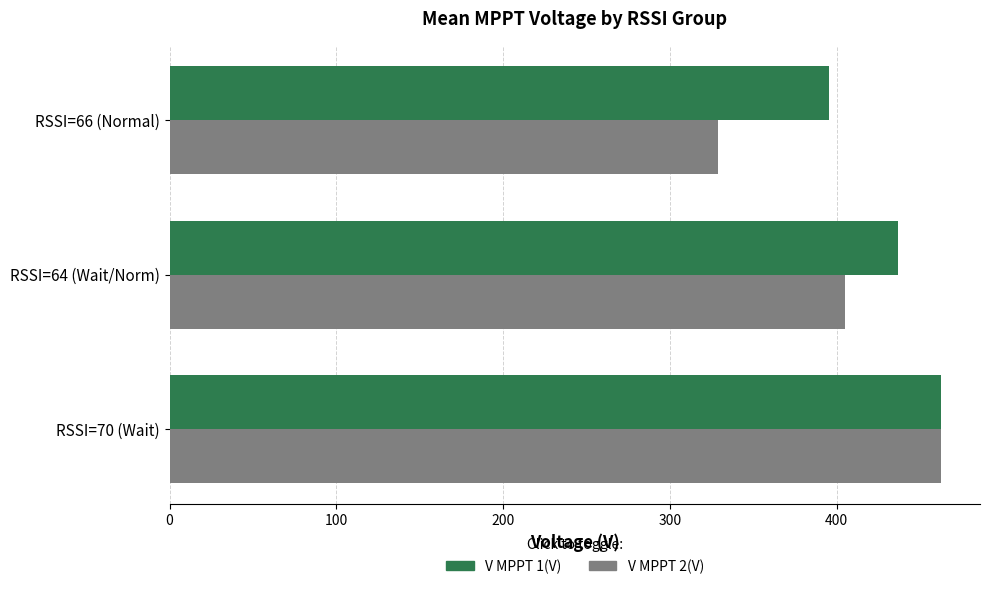

How many values in the V MPPT 1(V) series exceed 436?

2